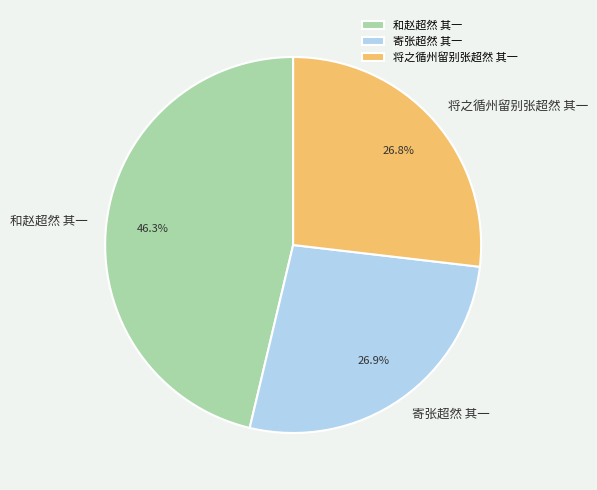

To the nearest percent, what is the combined percentage of 寄张超然 其一 and 和赵超然 其一?

73%